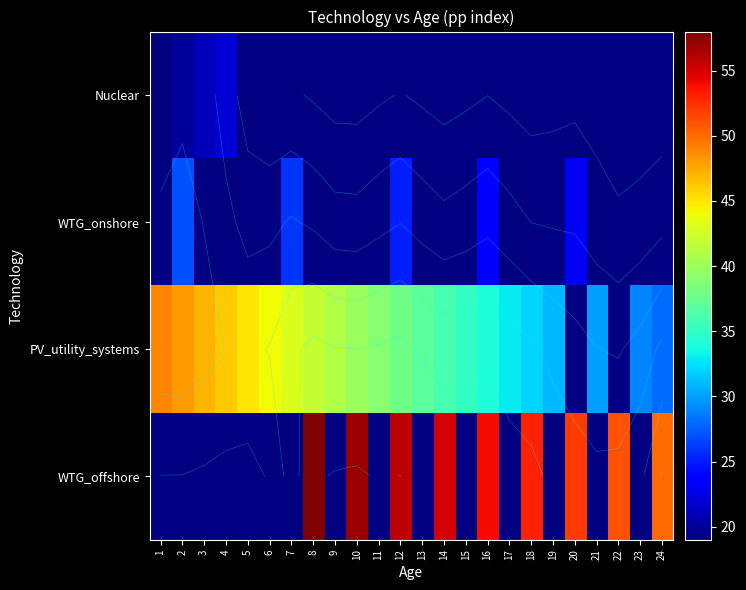

Between 2 and 20, which is larger?

20